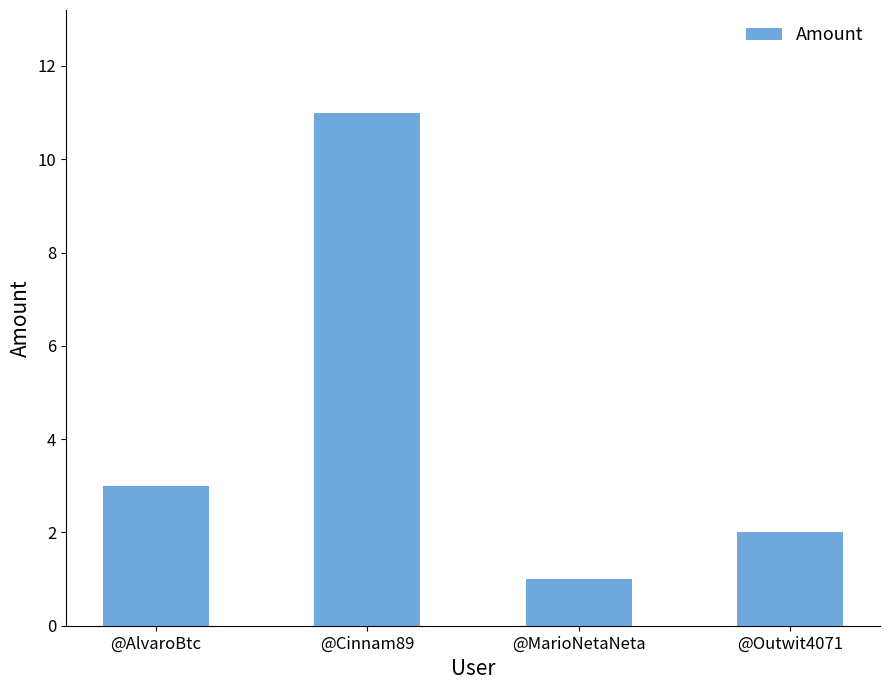

What is the change in value from @AlvaroBtc to @Outwit4071?

-1